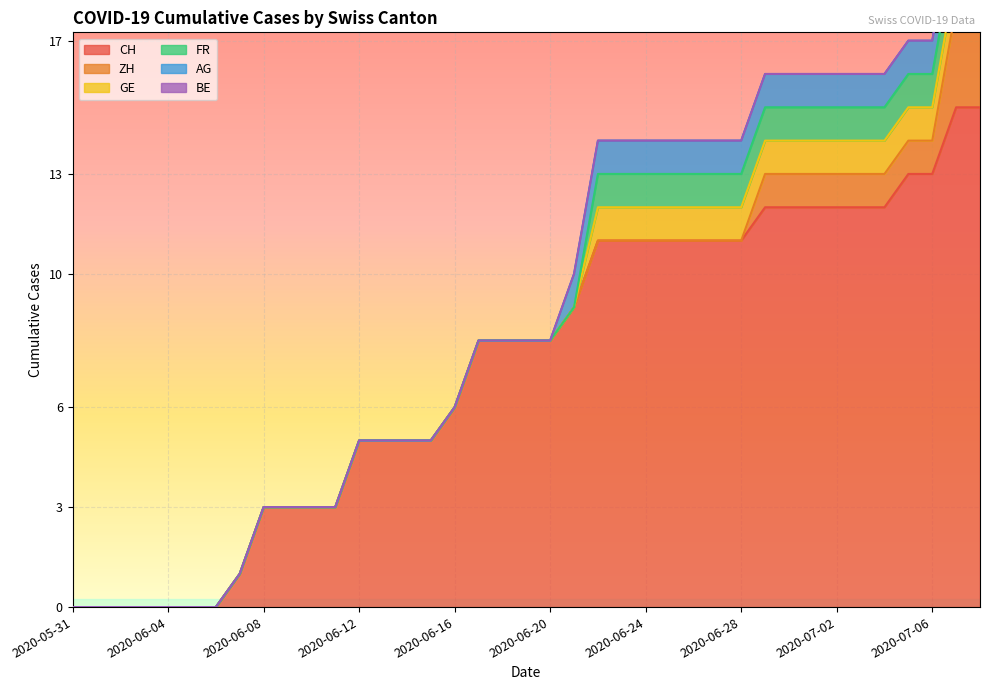

True or false: BE and ZH cross at least once.

False